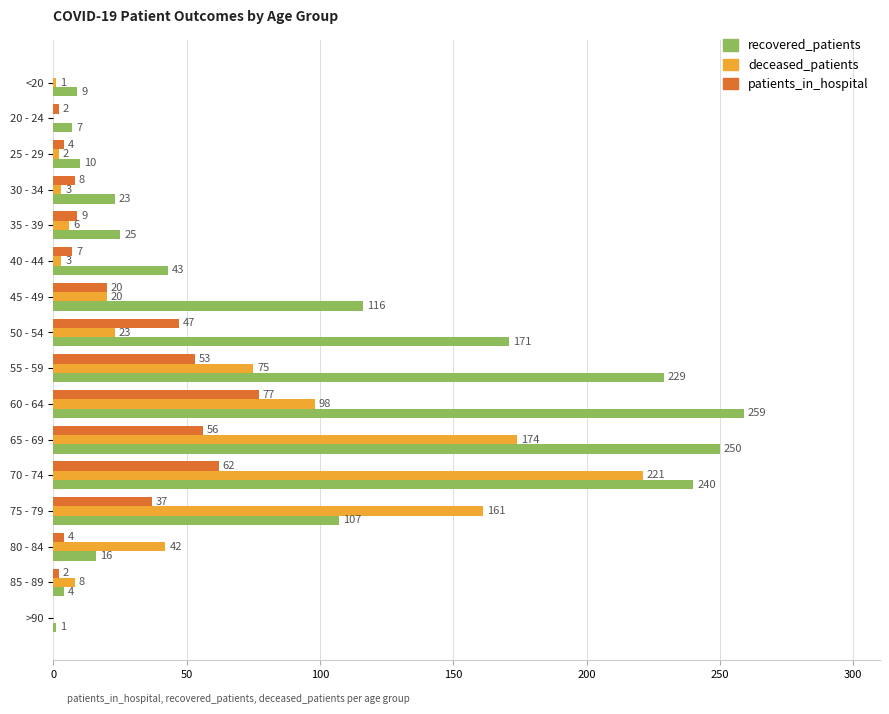

Is it true that deceased_patients equals 164 at 60 - 64?

False